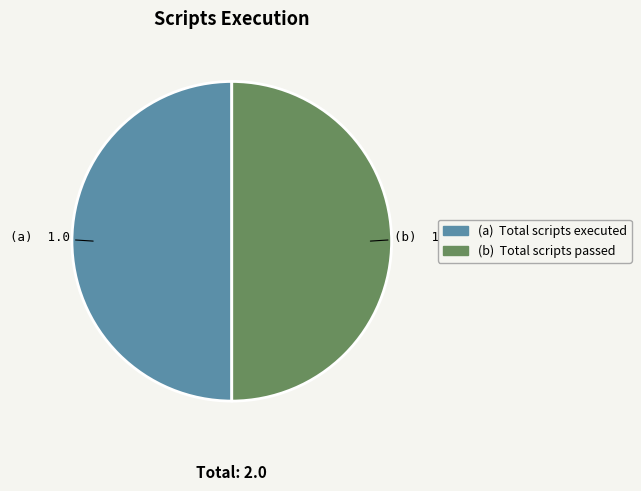

How many slices are in this pie chart?

2